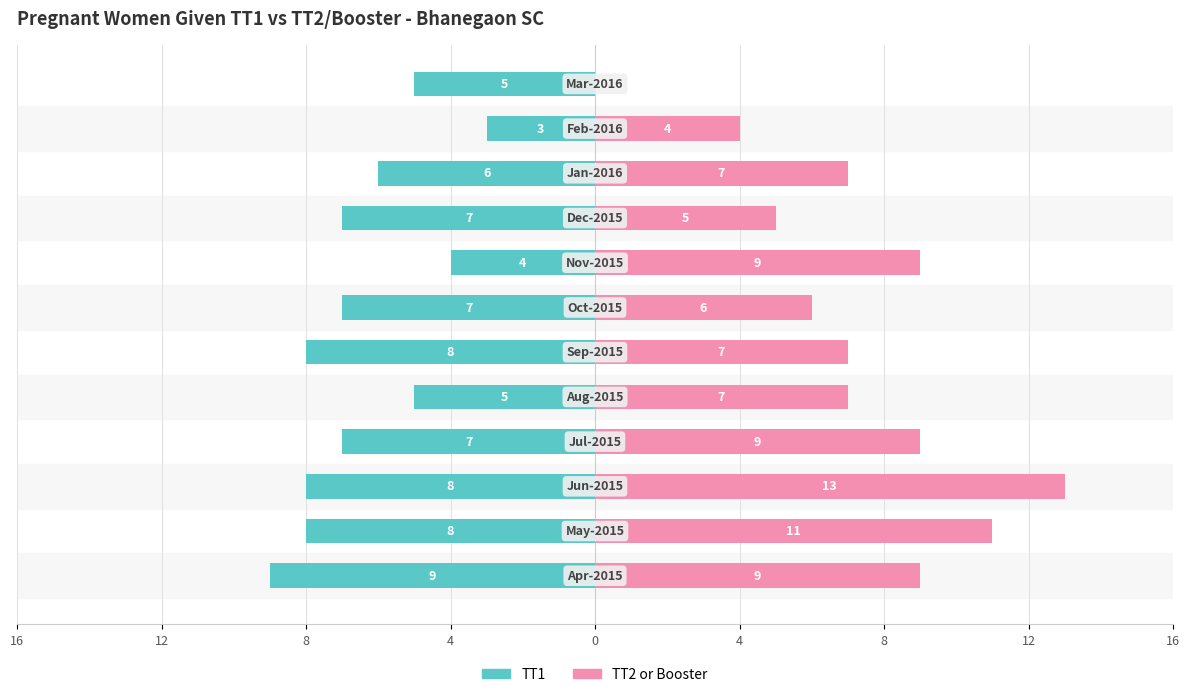

The value of TT2 or Booster at 9 is 2. True or false?

False